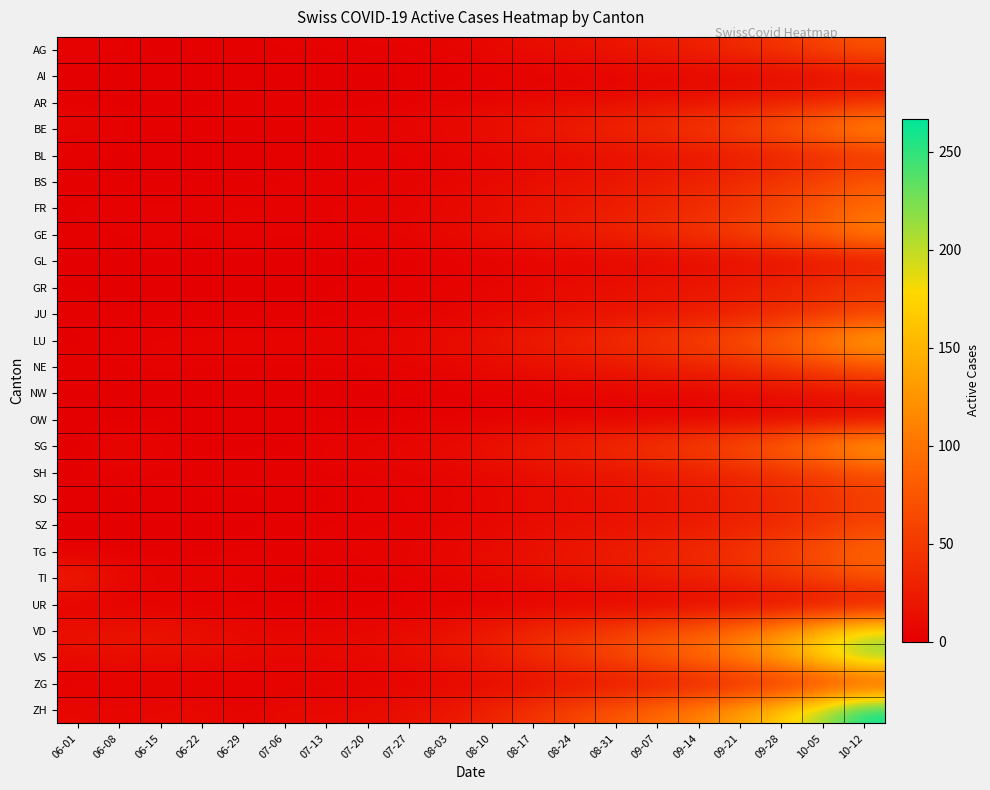

Between 10-05 and 09-07, which is larger?

10-05